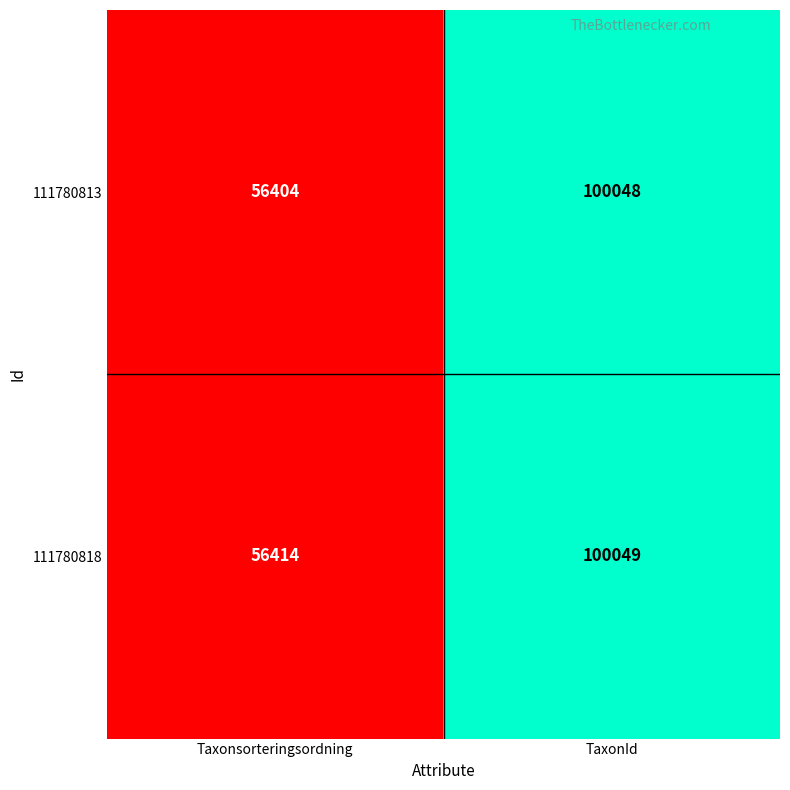

Reading left to right, list all the values displayed in this chart.

111780813: Taxonsorteringsordning=56404	TaxonId=100048
111780818: Taxonsorteringsordning=56414	TaxonId=100049